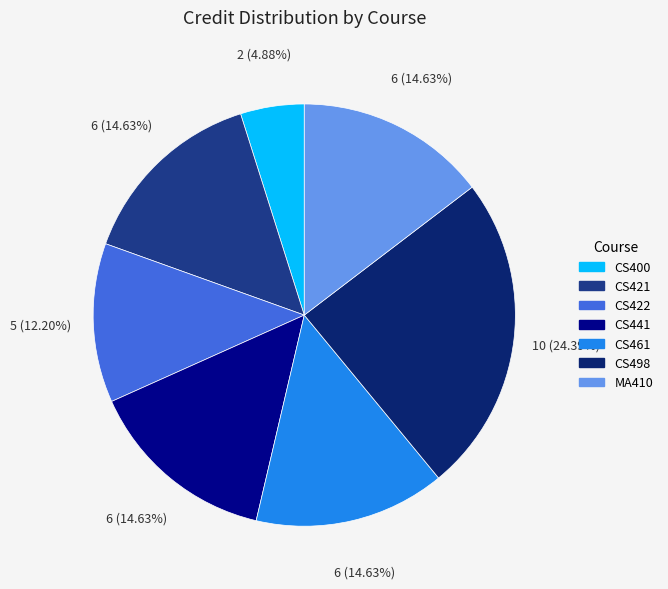

To the nearest percent, what percentage of the pie is CS498?

24%